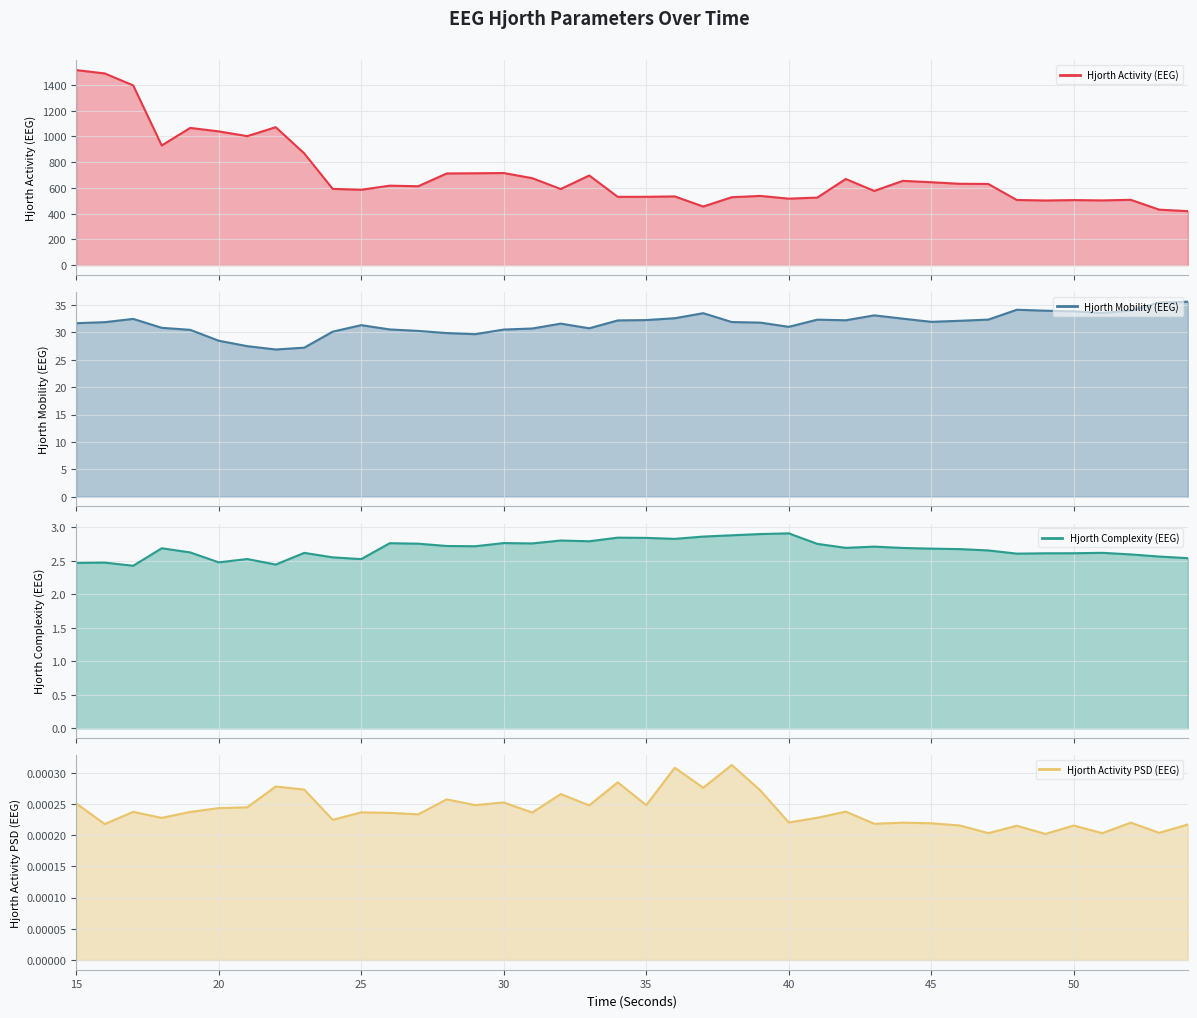

What are all the series names shown in the legend?

Hjorth Activity (EEG), Hjorth Mobility (EEG), Hjorth Complexity (EEG), Hjorth Activity PSD (EEG)